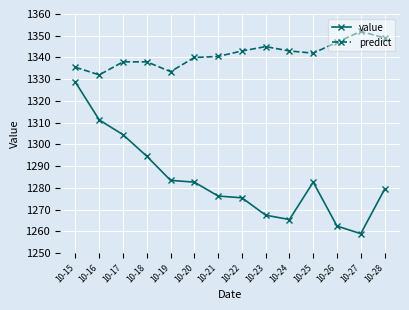

Reading left to right, what are all the values shown in this chart?

value: 1328.6	1311.3	1304.5	1294.6	1283.5	1282.7	1276.3	1275.5	1267.5	1265.5	1282.7	1262.5	1259.0	1279.4
predict: 1335.5	1332.0	1338.0	1338.0	1333.5	1340.0	1340.5	1343.0	1345.0	1343.0	1342.0	1347.0	1352.0	1349.0